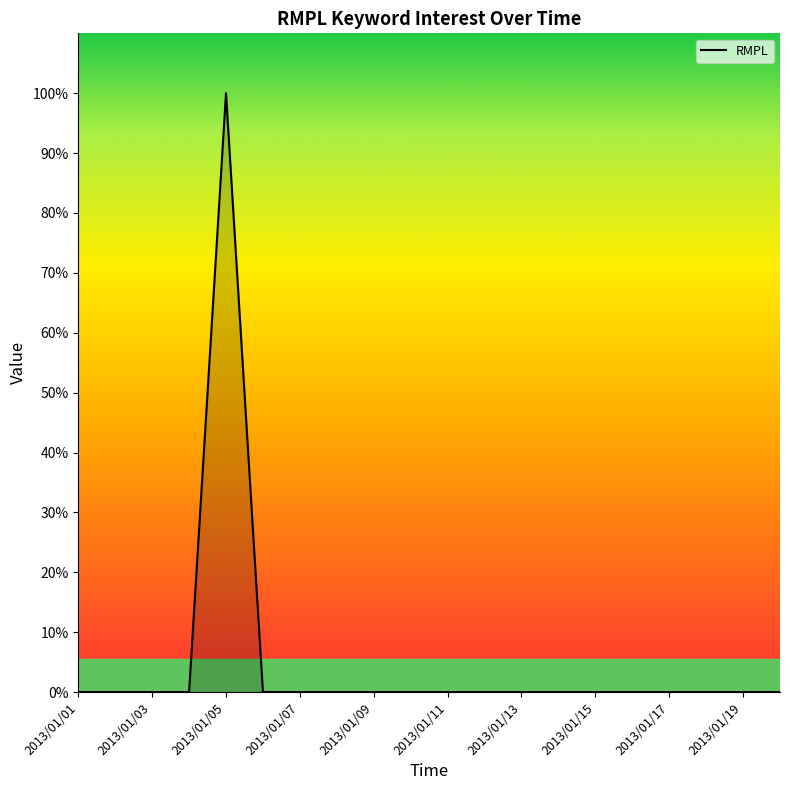

How many points are higher than both their immediate neighbors (excluding endpoints)?

1